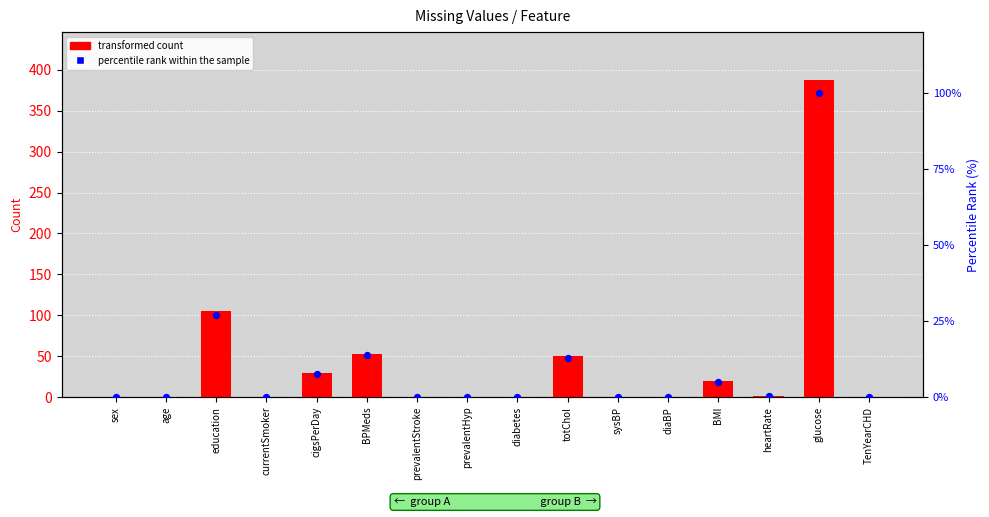

At how many categories does at least one series exceed 124?

1